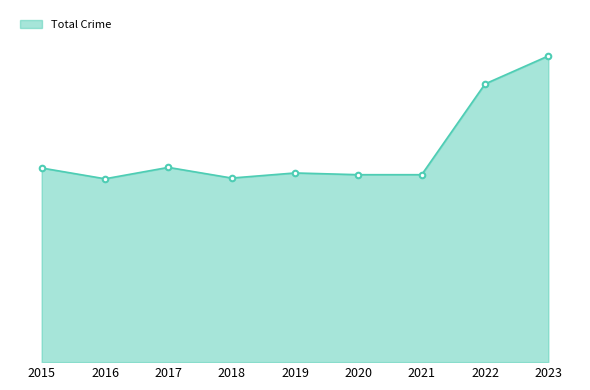

Is this an area chart (filled region under the line)?

Yes